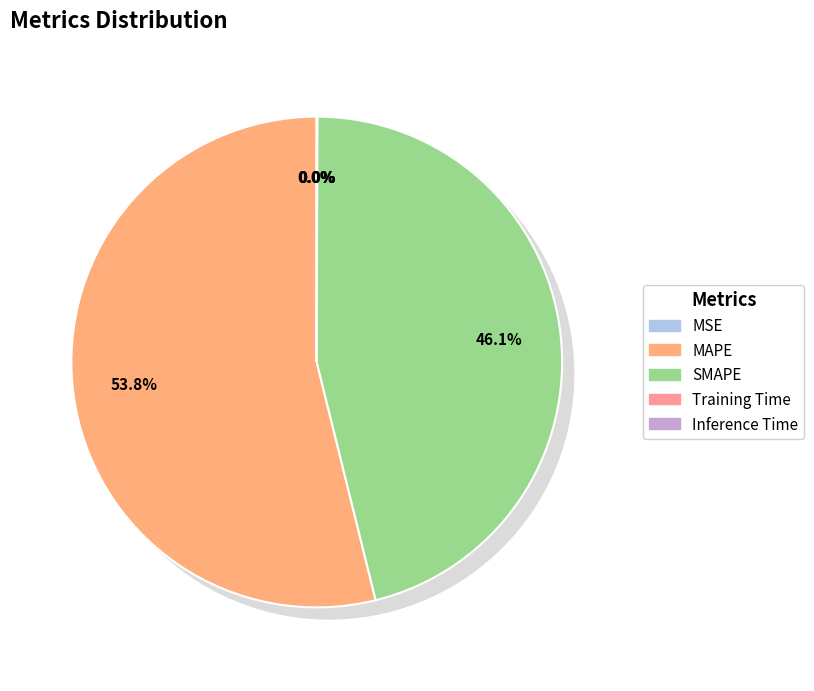

To the nearest percent, what is the average slice percentage?

20%